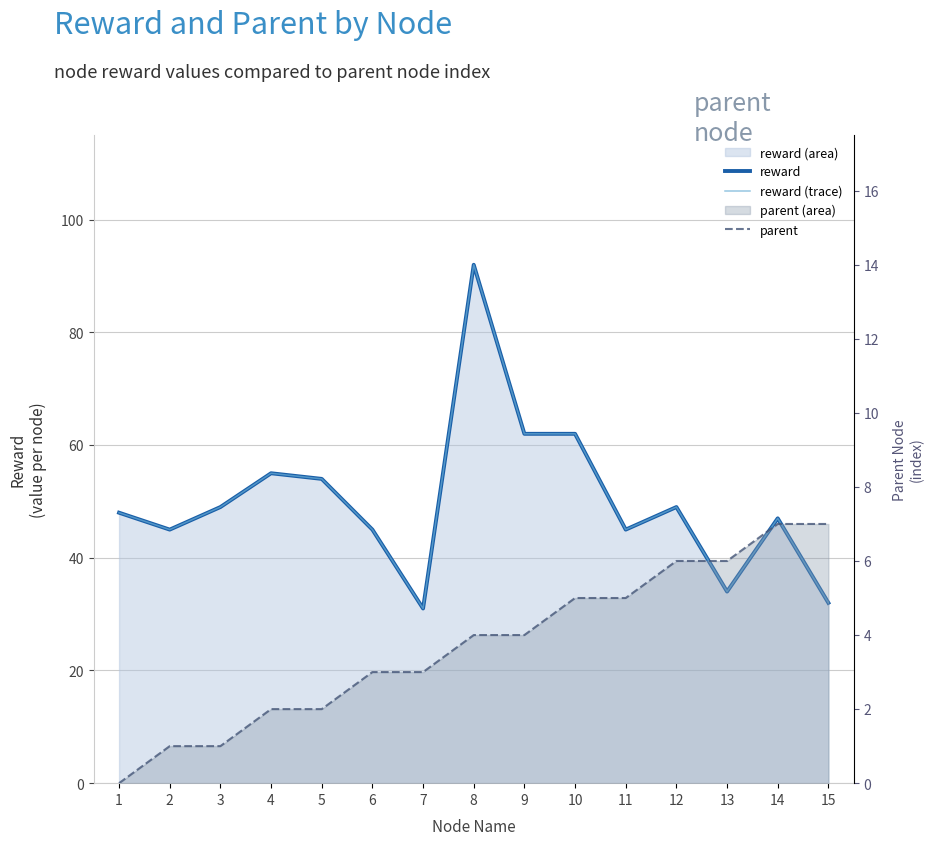

Reading right to left, transcribe all the data shown in this chart.

reward: 32	47	34	49	45	62	62	92	31	45	54	55	49	45	48
reward (trace): 32	47	34	49	45	62	62	92	31	45	54	55	49	45	48
parent: 7	7	6	6	5	5	4	4	3	3	2	2	1	1	0